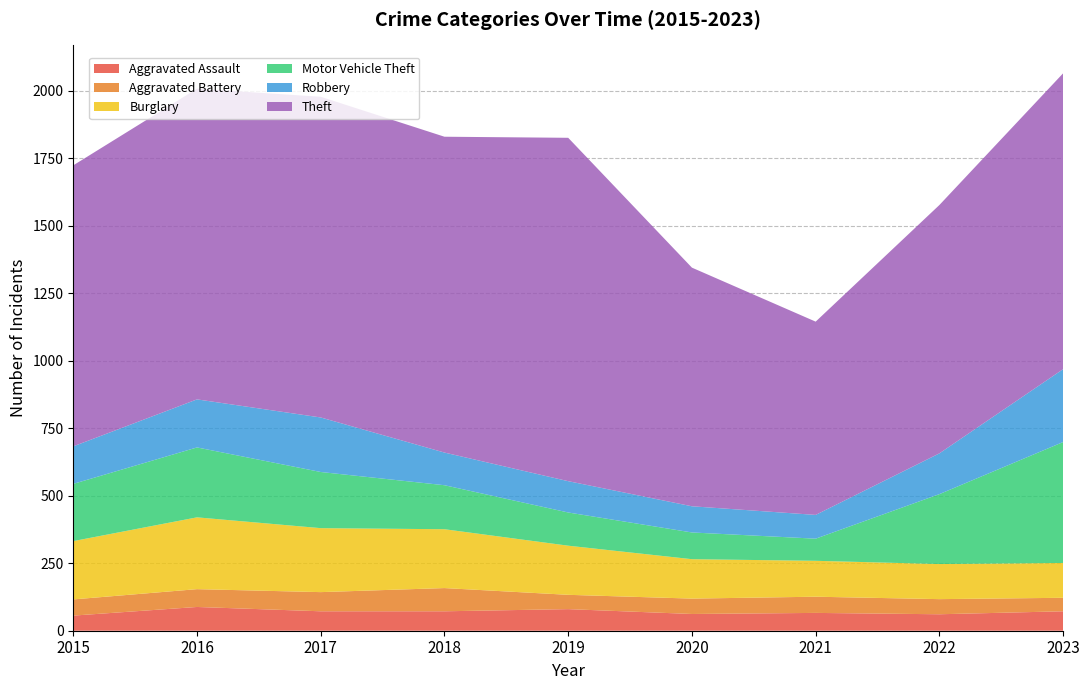

Reading left to right, extract all data points from this chart.

Aggravated Assault: 56	88	72	72	80	62	66	61	72
Aggravated Battery: 60	66	71	86	53	57	60	56	50
Burglary: 216	266	237	218	182	146	133	130	129
Motor Vehicle Theft: 212	259	208	163	123	99	82	259	448
Robbery: 139	178	202	121	116	97	88	151	270
Theft: 1041	1151	1188	1170	1272	884	716	920	1096